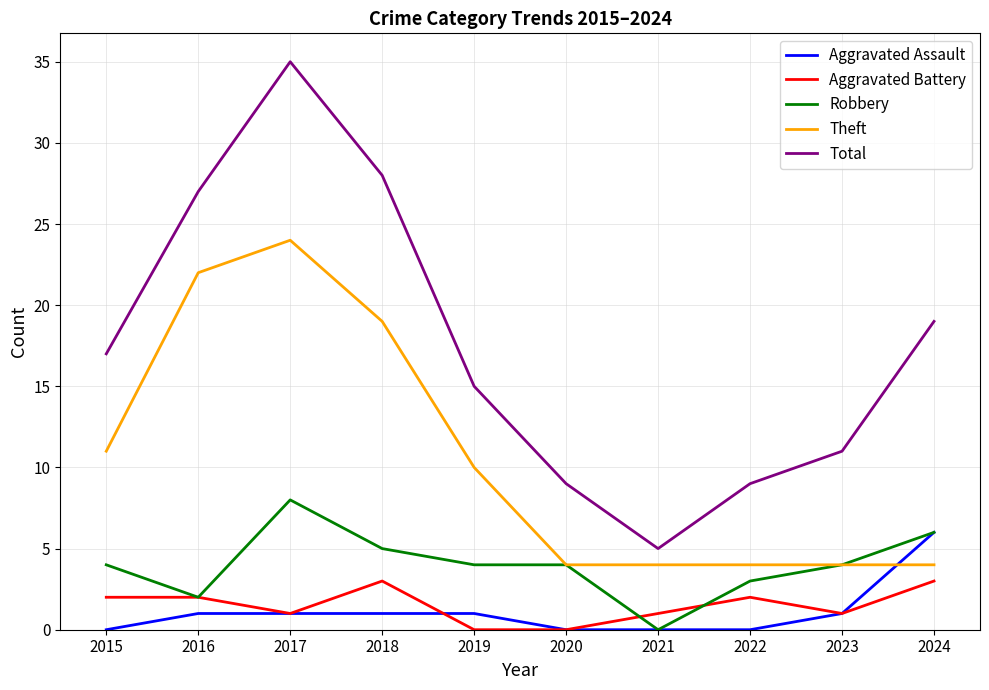

Which series has the largest total across all categories?

Total